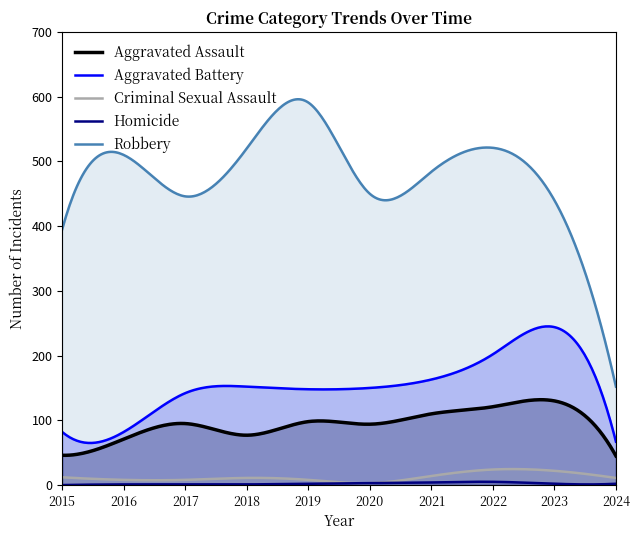

What are all the series names shown in the legend?

Aggravated Assault, Aggravated Battery, Criminal Sexual Assault, Homicide, Robbery